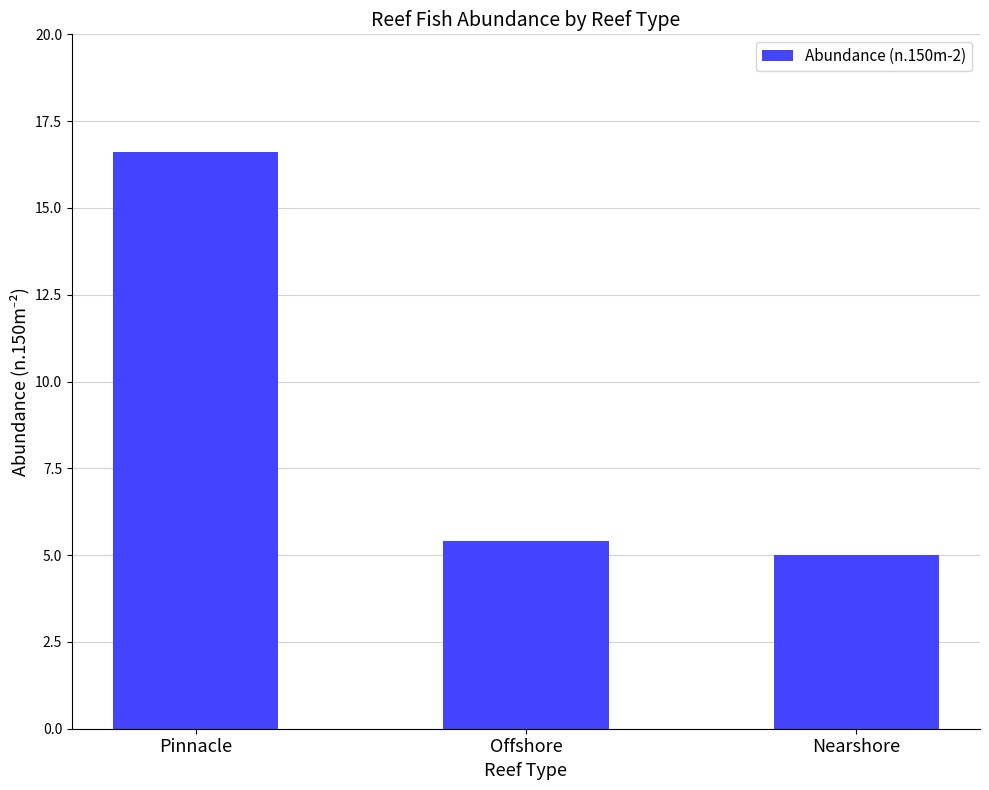

What is the label of the 2nd bar from the right?

Offshore